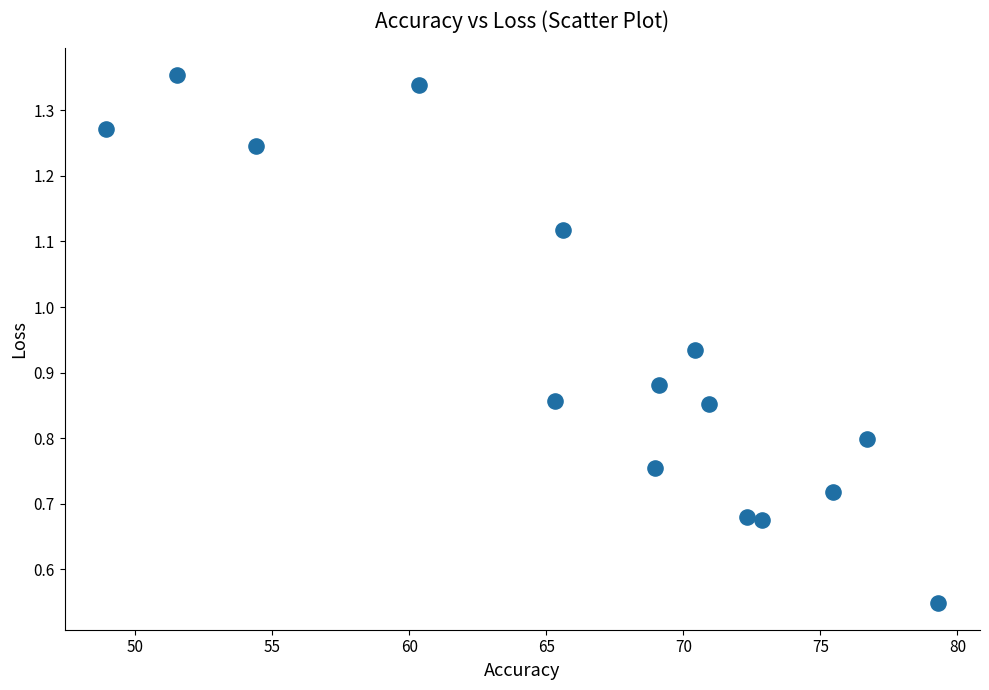

What is the range of X values (max minus min)?

30.4